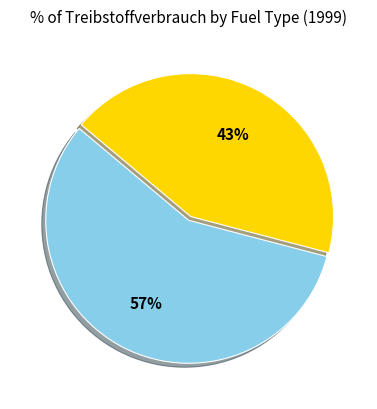

Is there any slice that represents more than half of the pie?

Yes